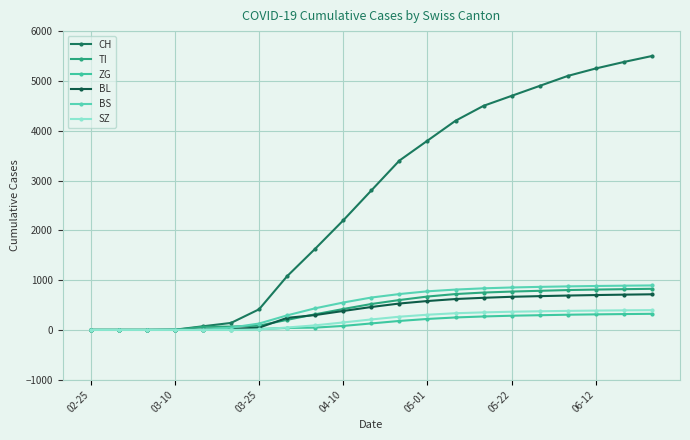

Count the number of data series in this chart.

6